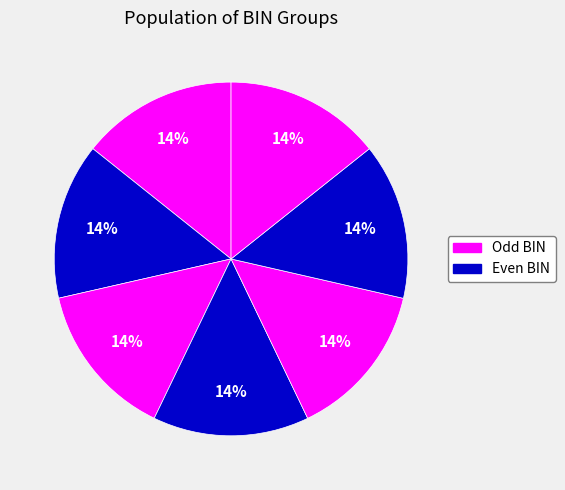

How many segments does this pie chart have?

7